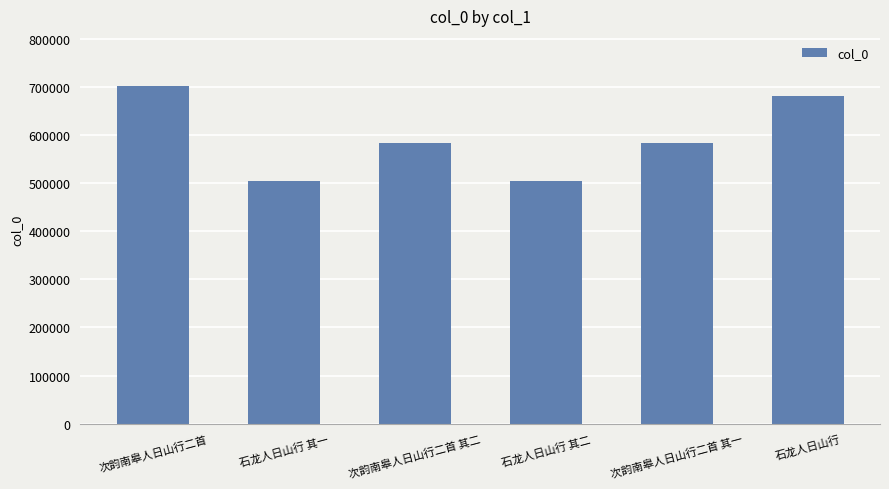

At which category does the chart reach its peak across all series?

次韵南皋人日山行二首